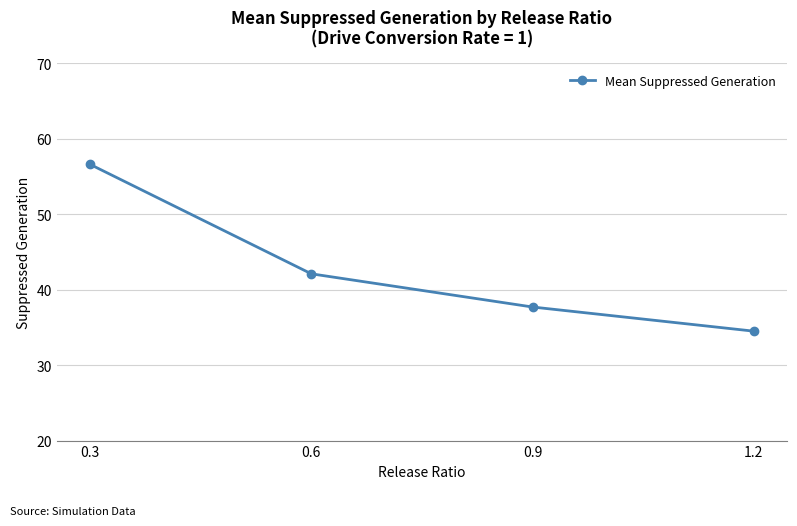

True or false: there are more than 1 points higher than both neighbors.

False